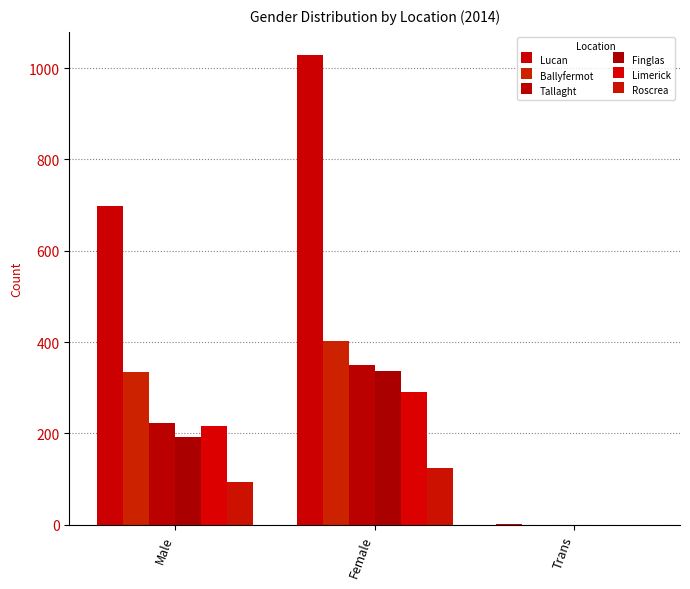

What is the maximum value shown in the chart?

1028